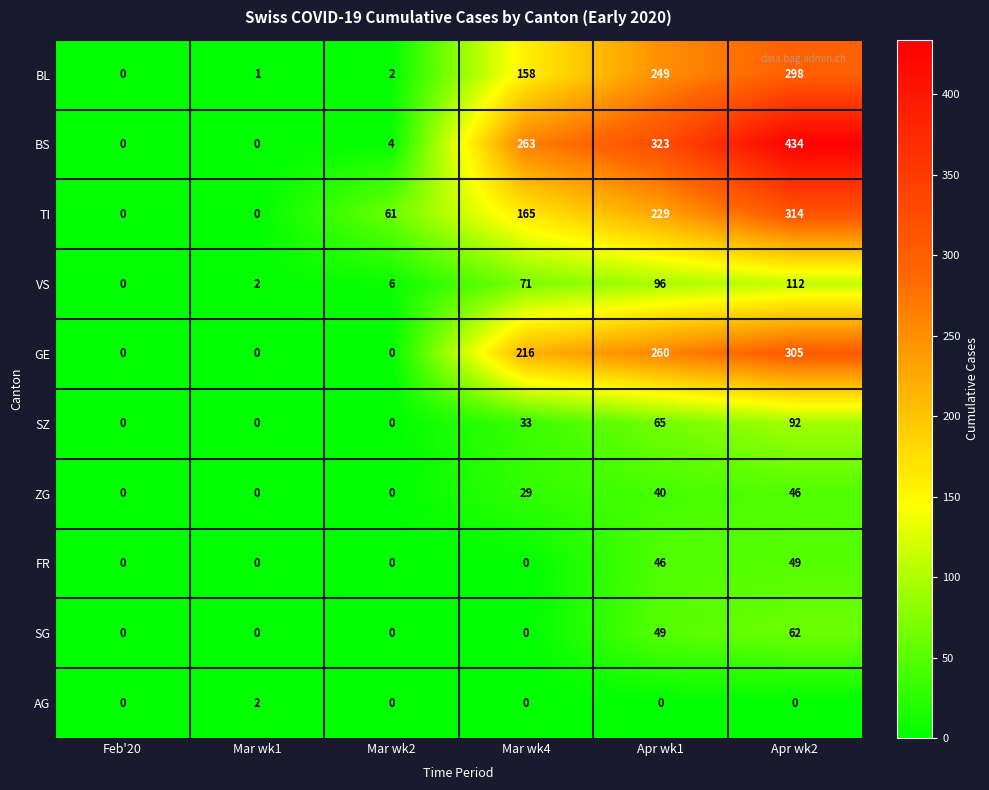

The value of ZG at Mar wk1 is 27. True or false?

False